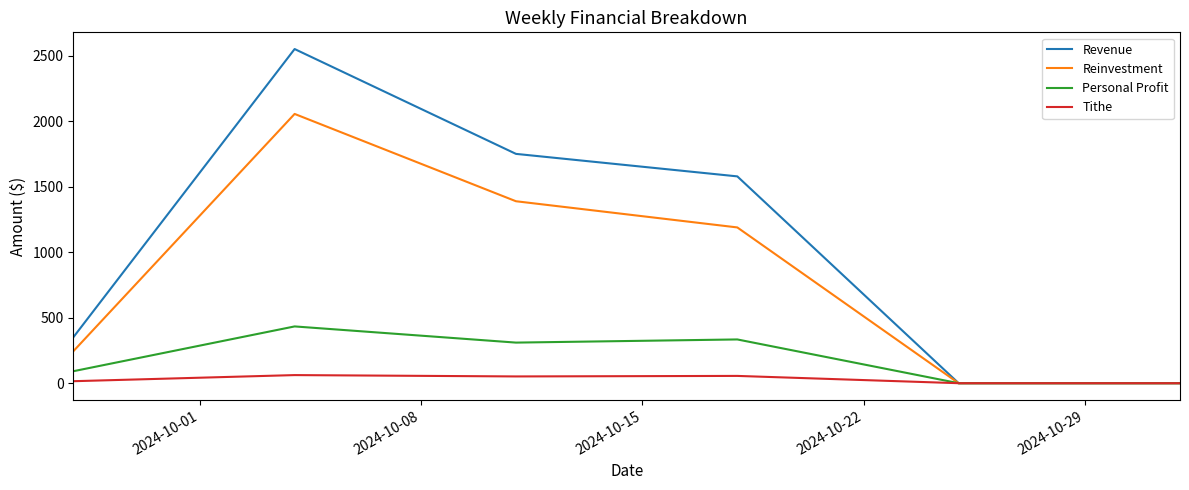

What is the difference between the maximum and second lowest values in the Personal Profit series?

433.3